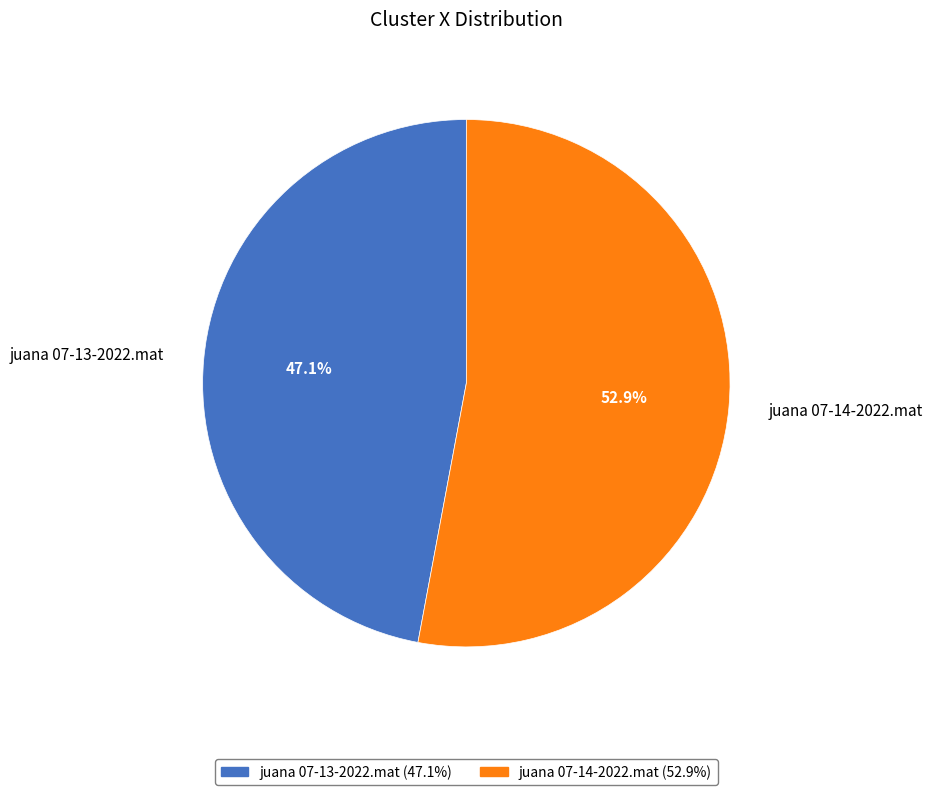

What is the total percentage of juana 07-13-2022.mat and juana 07-14-2022.mat?

100.0%